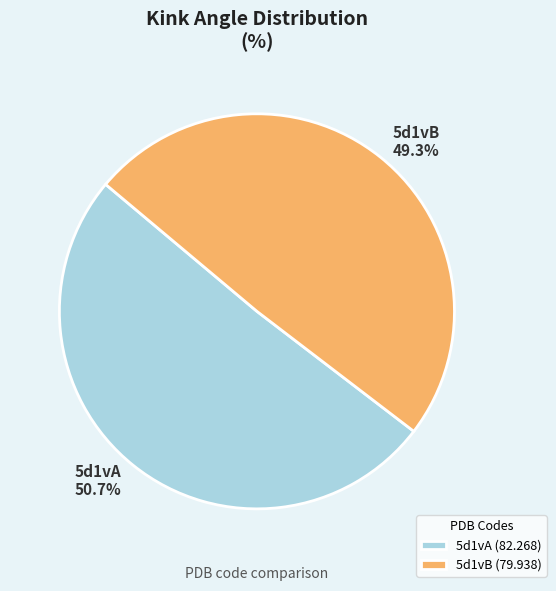

What is the total percentage of 5d1vA and 5d1vB?

100.0%